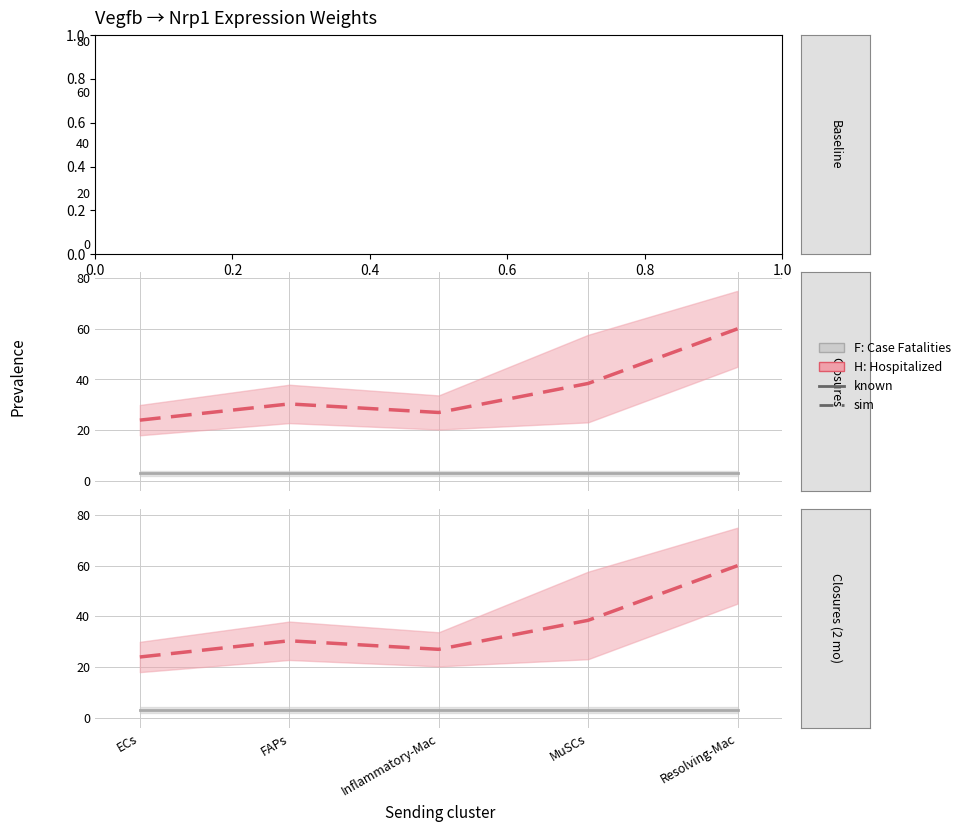

At how many categories does at least one series exceed 38?

2